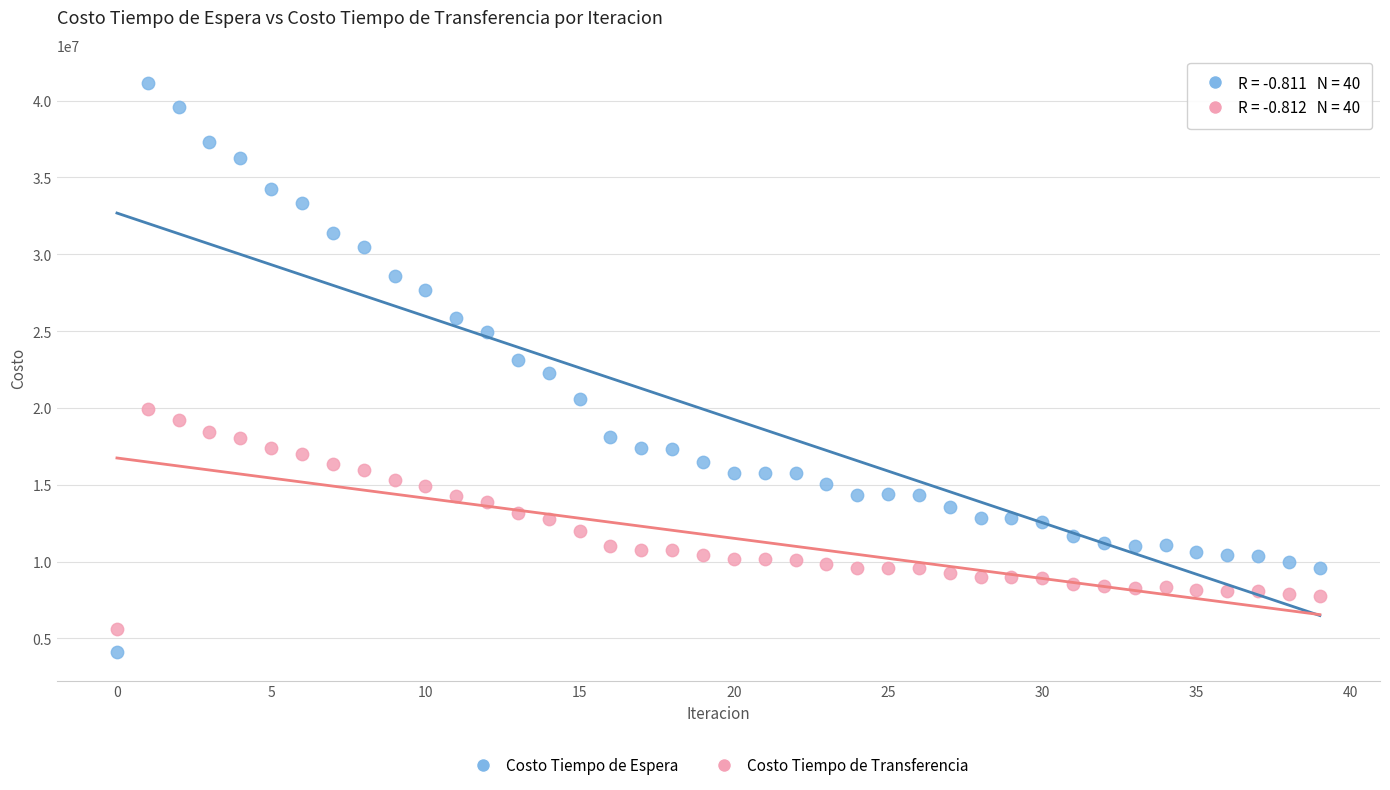

What are all the series names shown in the legend?

Costo Tiempo de Espera, Costo Tiempo de Transferencia